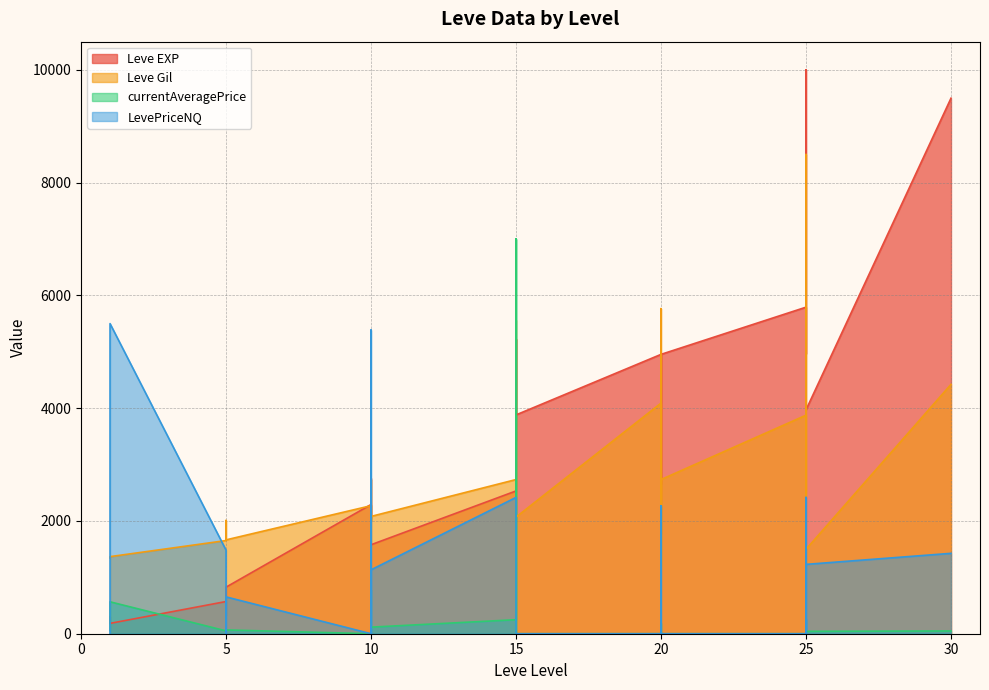

Between 20 and 25, which is larger?

25